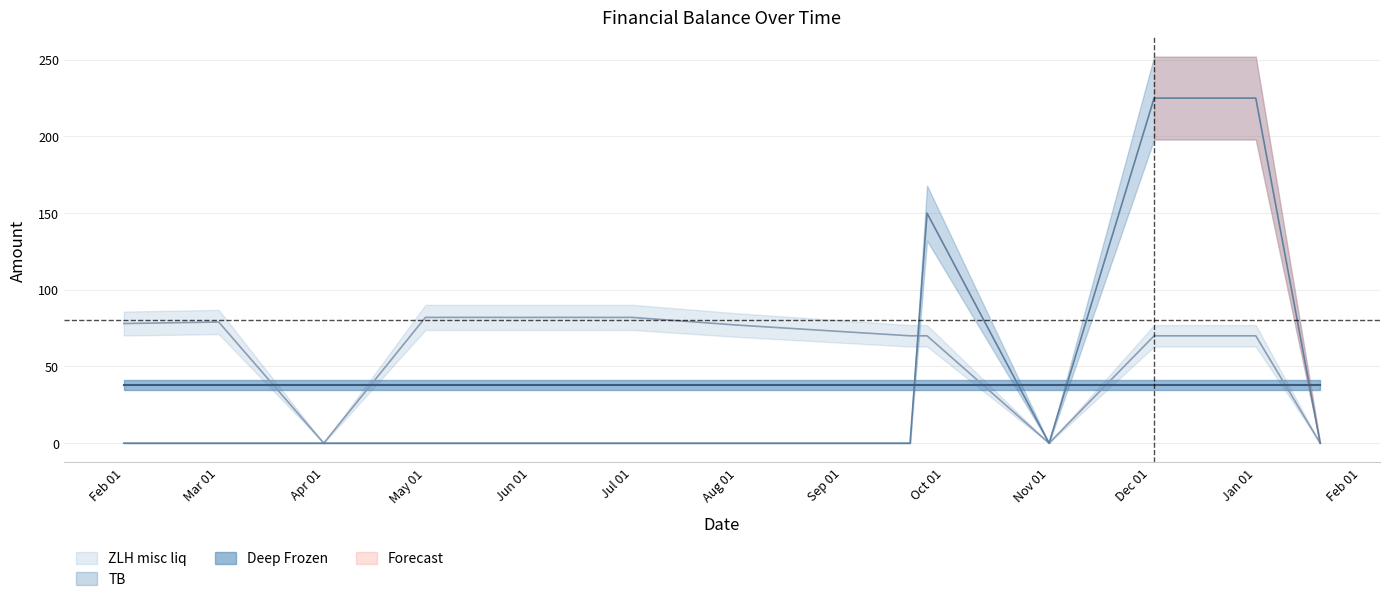

Which series ends up on top after the final intersection of TB and ZLH_misc?

TB